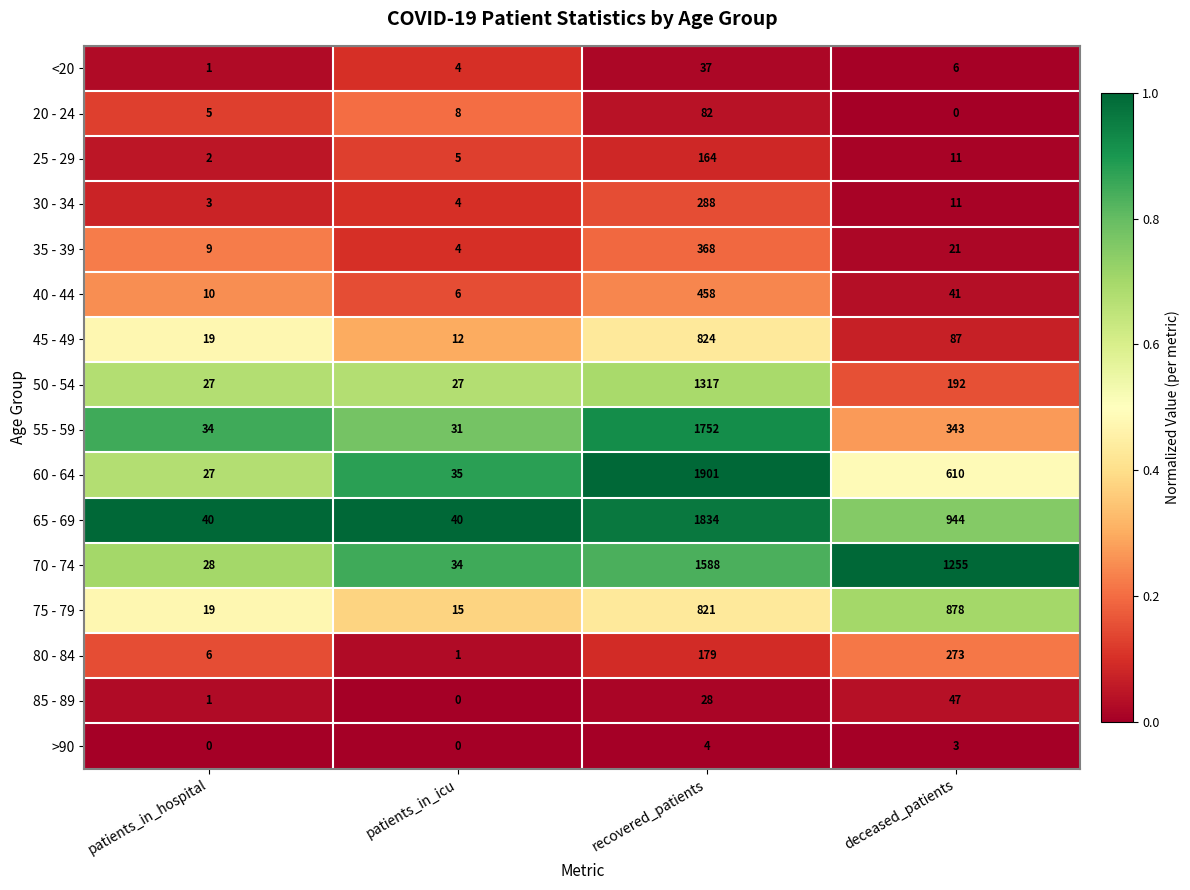

List the labels in order of 30 - 34 value, largest first.

recovered_patients, deceased_patients, patients_in_icu, patients_in_hospital